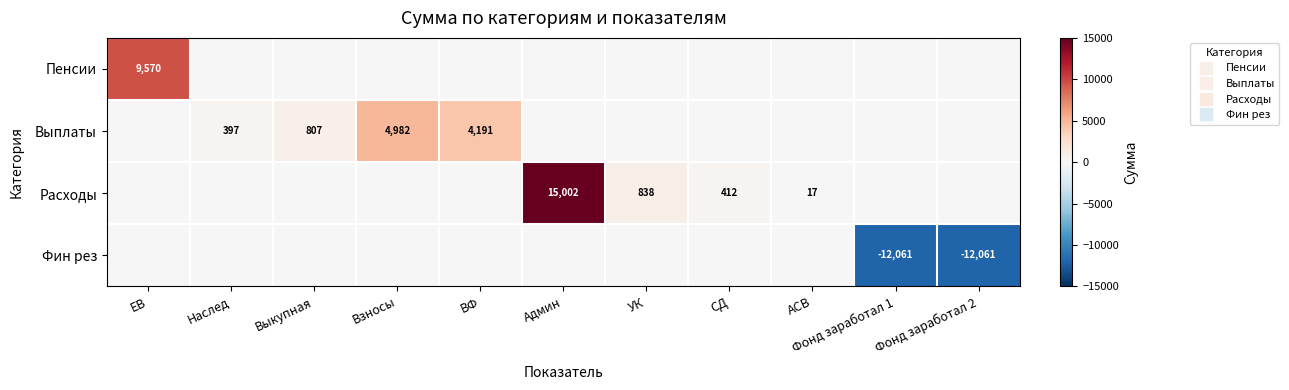

True or false: Фин рез has a value of 0.0 at Взносы.

True